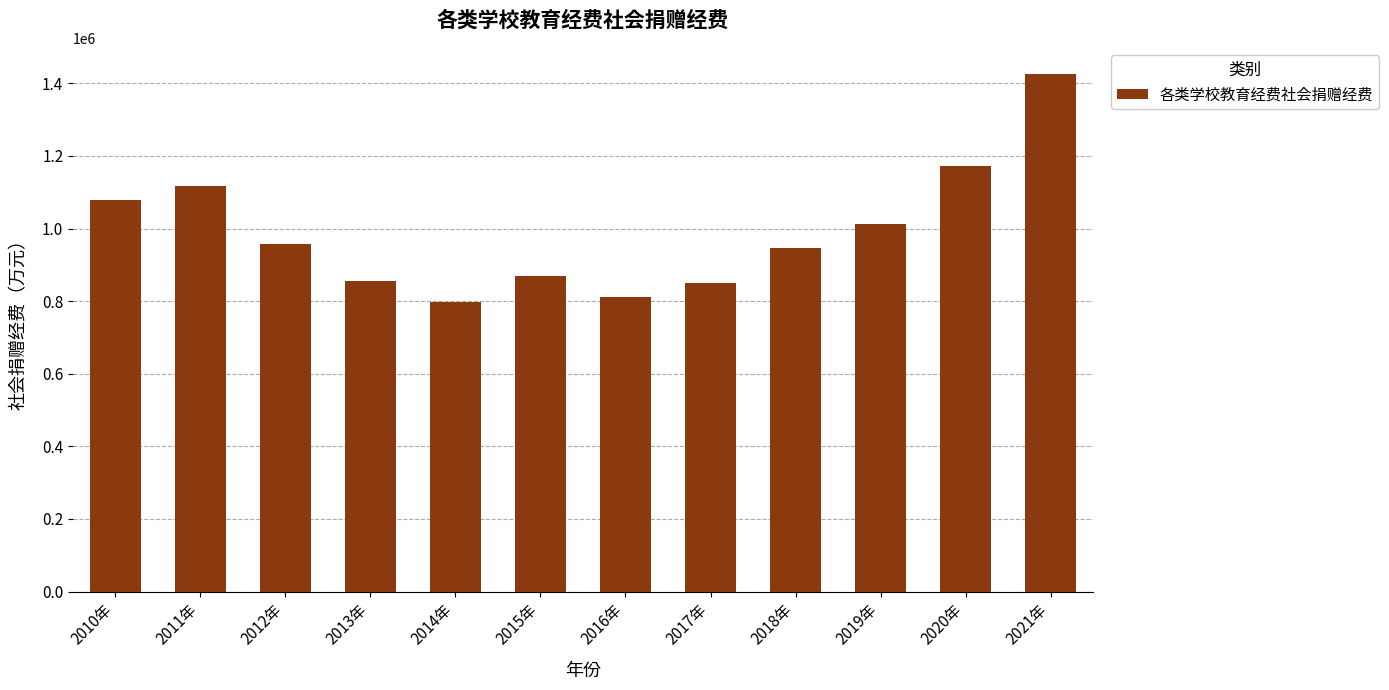

The chart shows a value of 1426654.0 at 2021年. True or false?

True